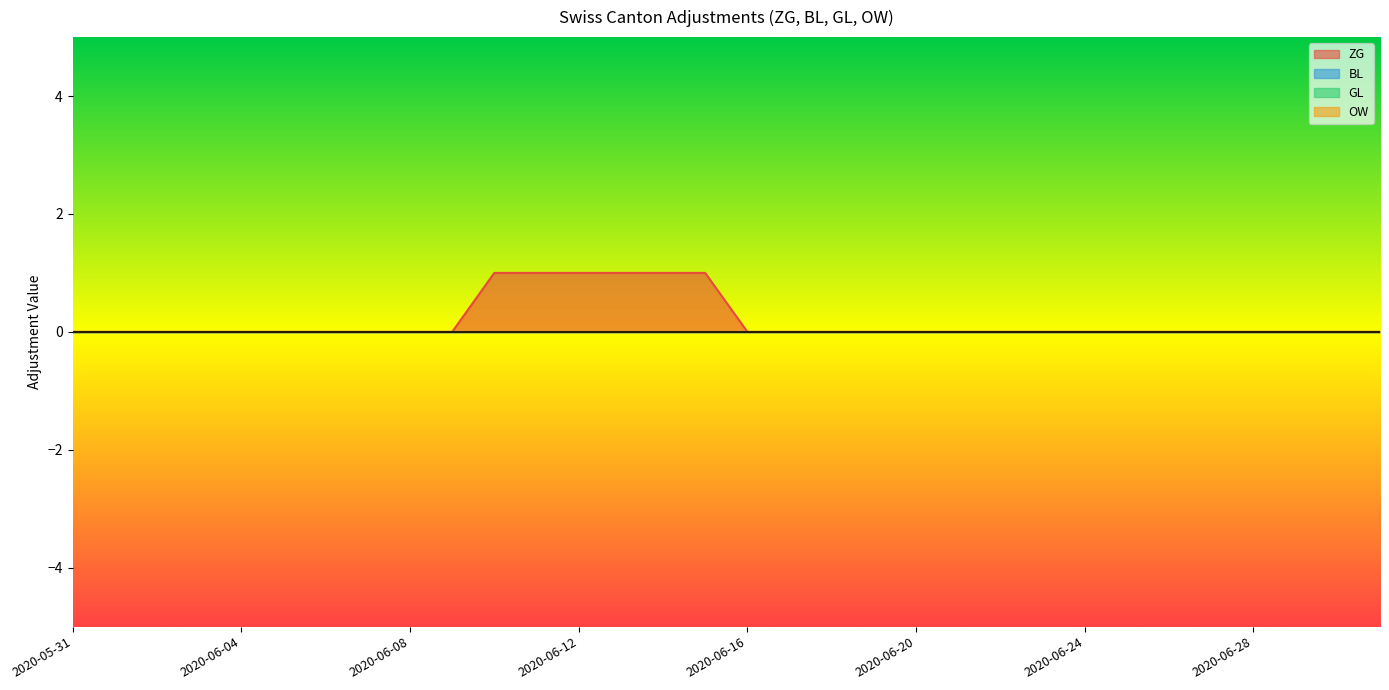

The value of OW at 2020-06-29 is 0. True or false?

True